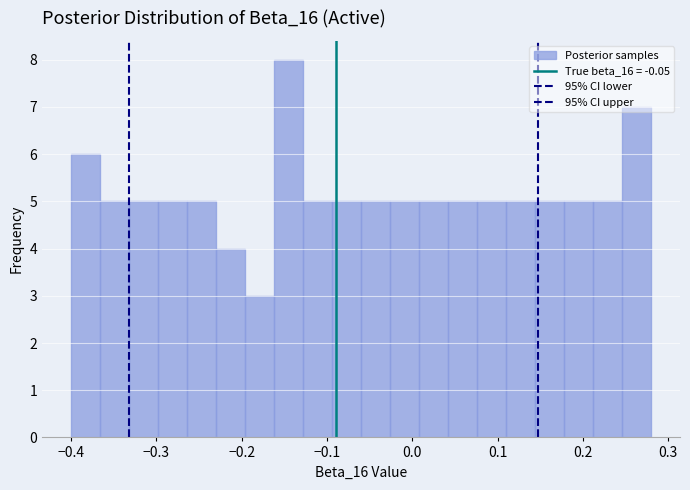

Read against the x-axis, roughly where is the centre of the tallest bar?

-0.14